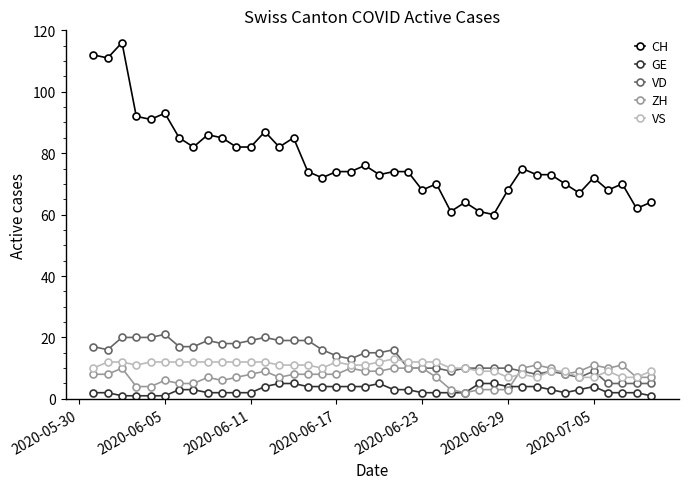

True or false: CH and VD cross at least once.

False